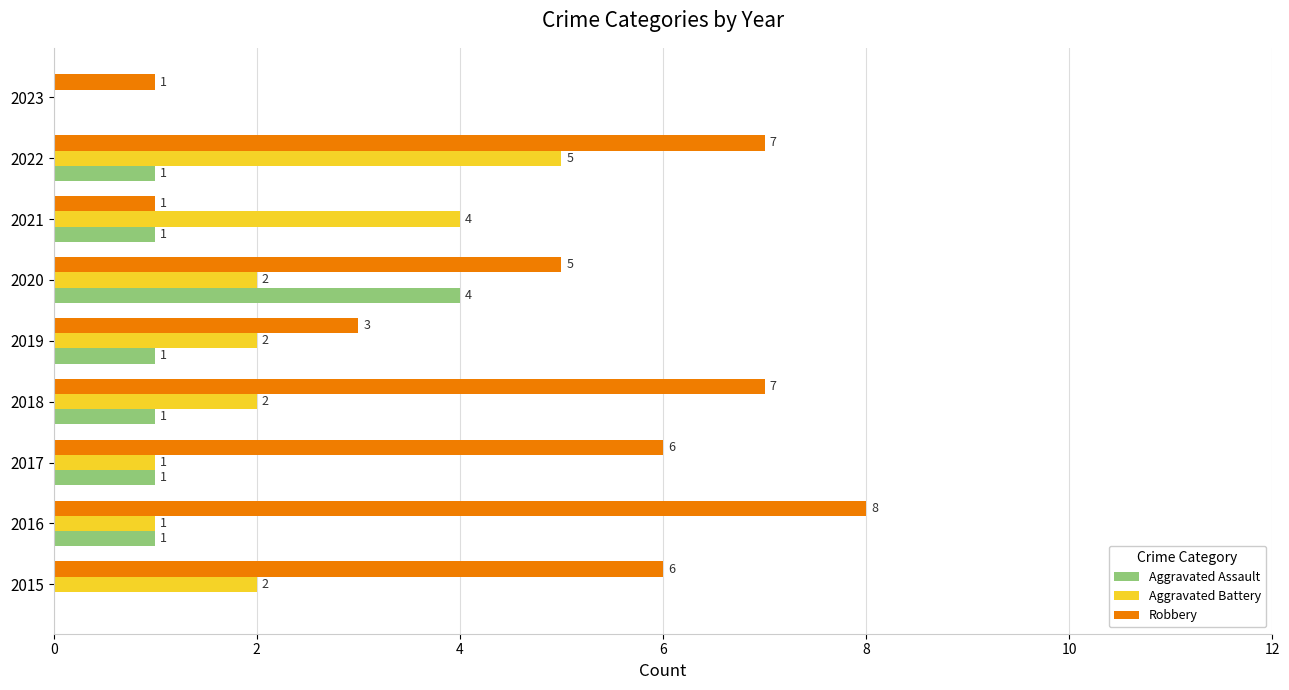

Which category has the highest value in the Robbery series?

2016